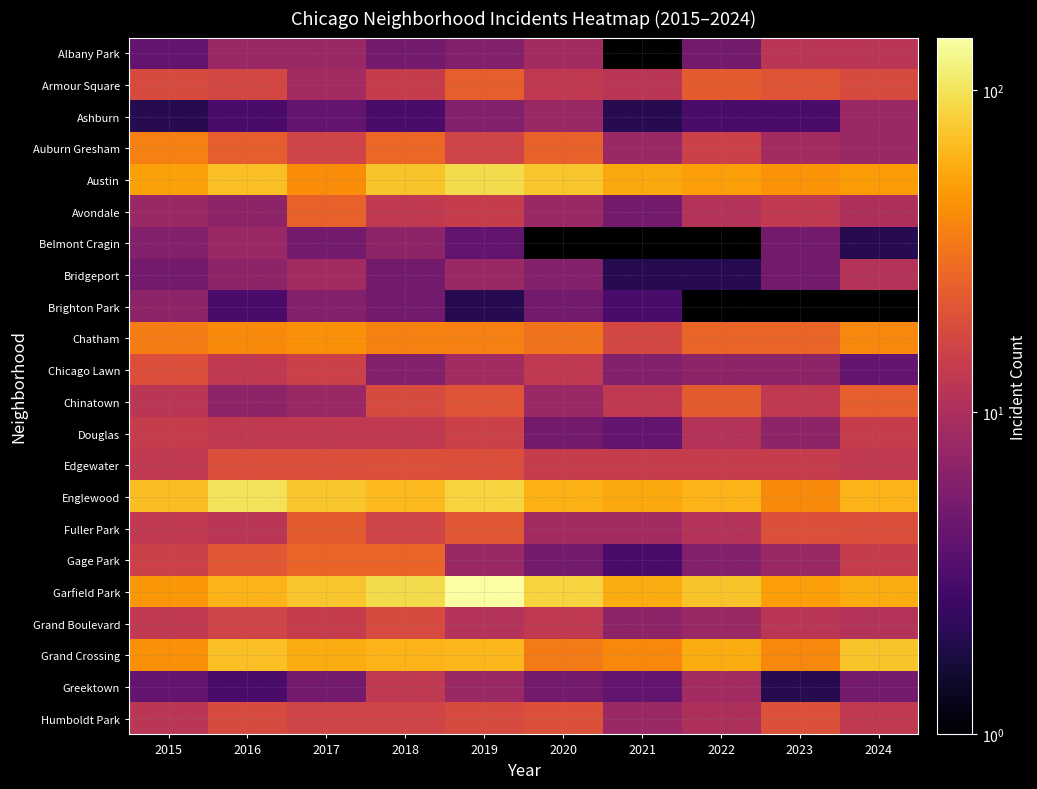

Which series has the widest spread of values?

Garfield Park